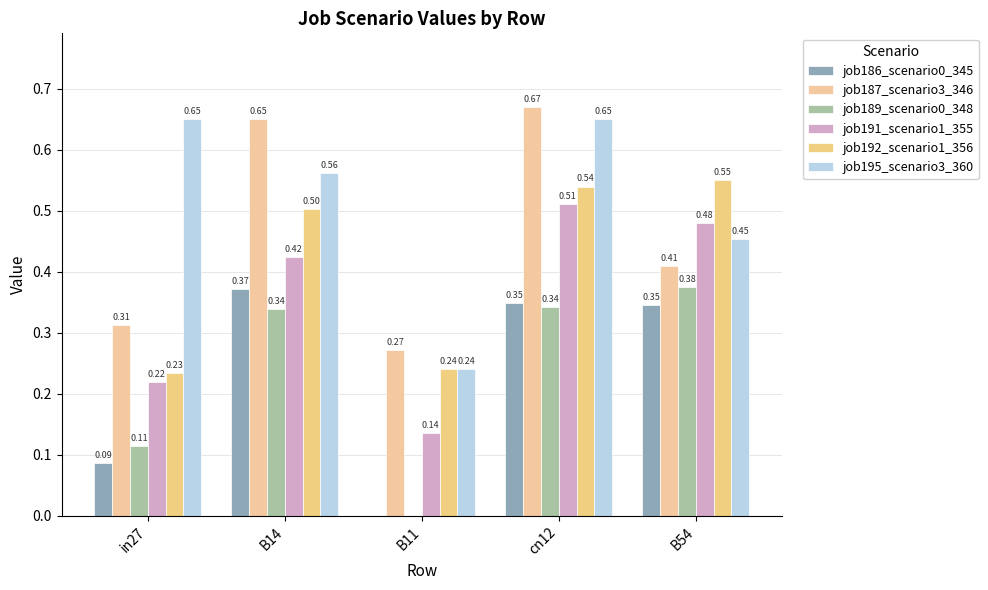

What are all the series names shown in the legend?

job186_scenario0_345, job187_scenario3_346, job189_scenario0_348, job191_scenario1_355, job192_scenario1_356, job195_scenario3_360